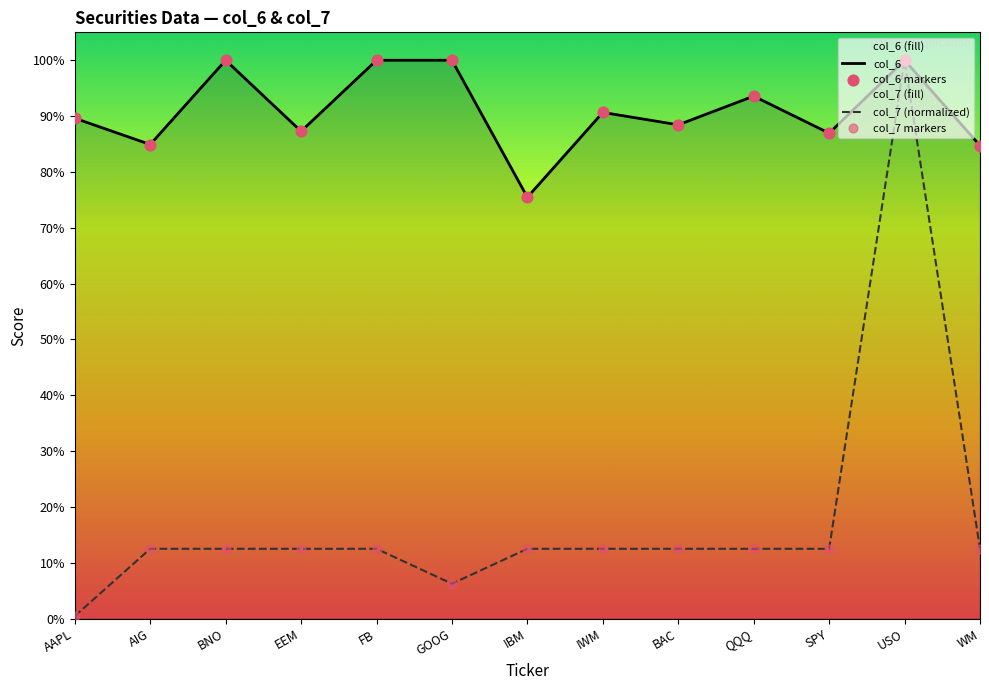

At how many categories does at least one series exceed 0?

13